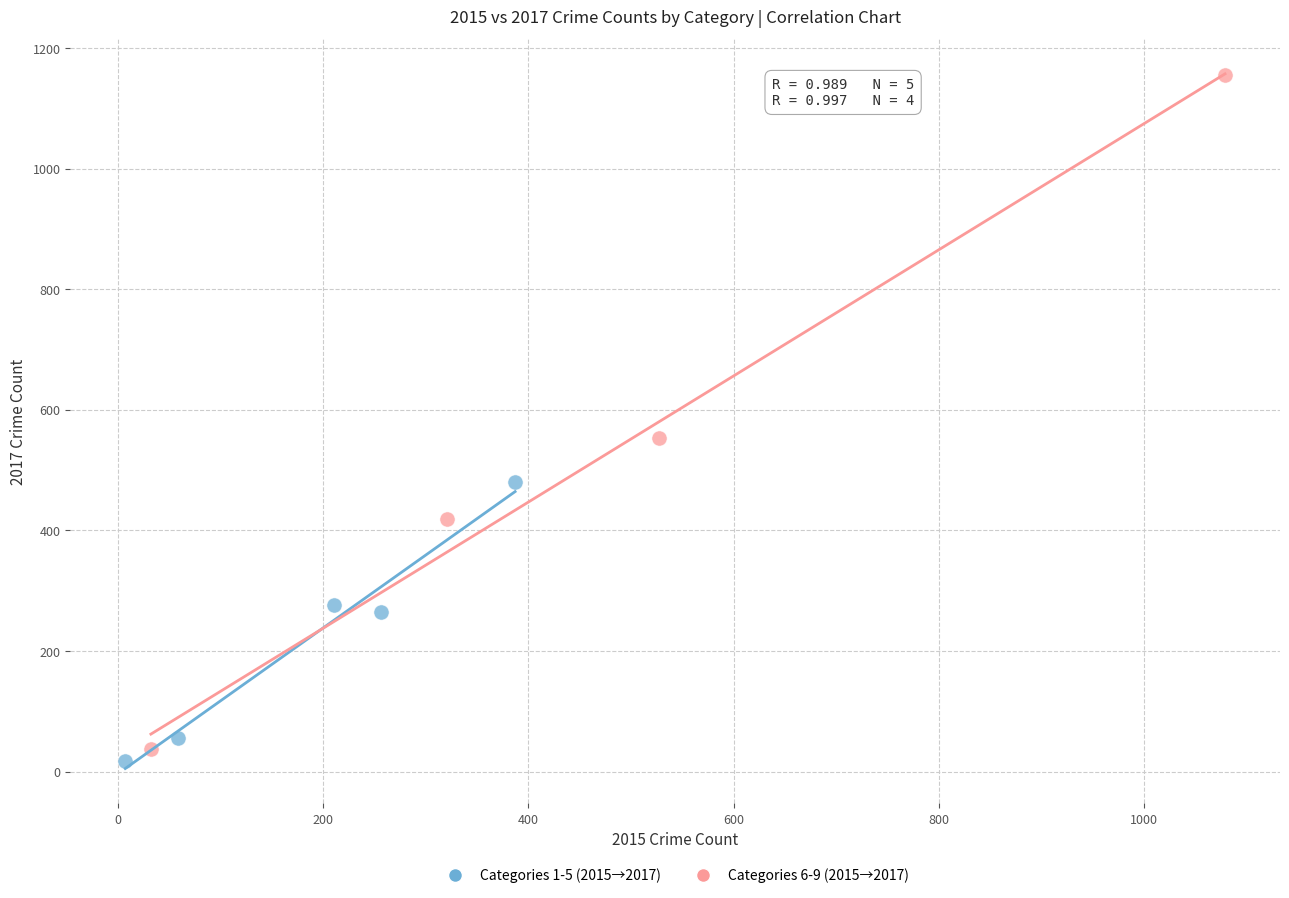

What are all the series names shown in the legend?

Categories 1-5 (2015→2017), Categories 6-9 (2015→2017)